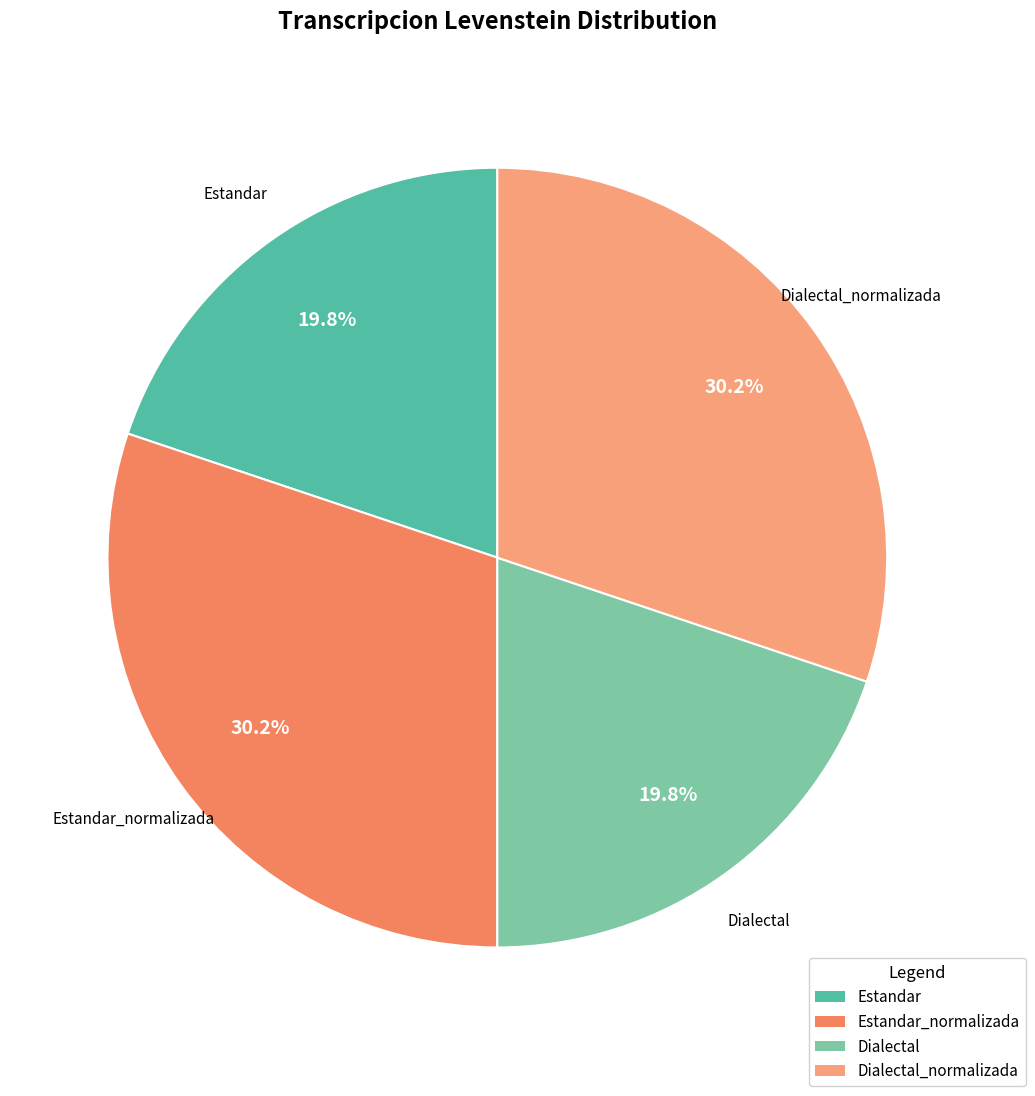

How many segments does this pie chart have?

4